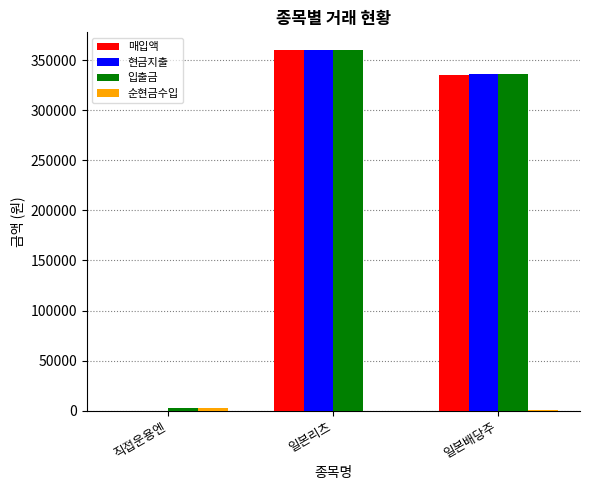

Are the bars grouped side by side (vs. stacked)?

Yes